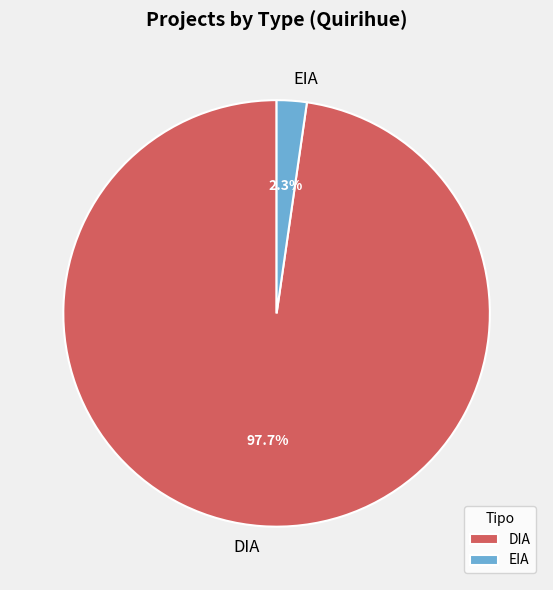

To the nearest percent, what is the difference between the EIA and DIA slice percentages?

95%